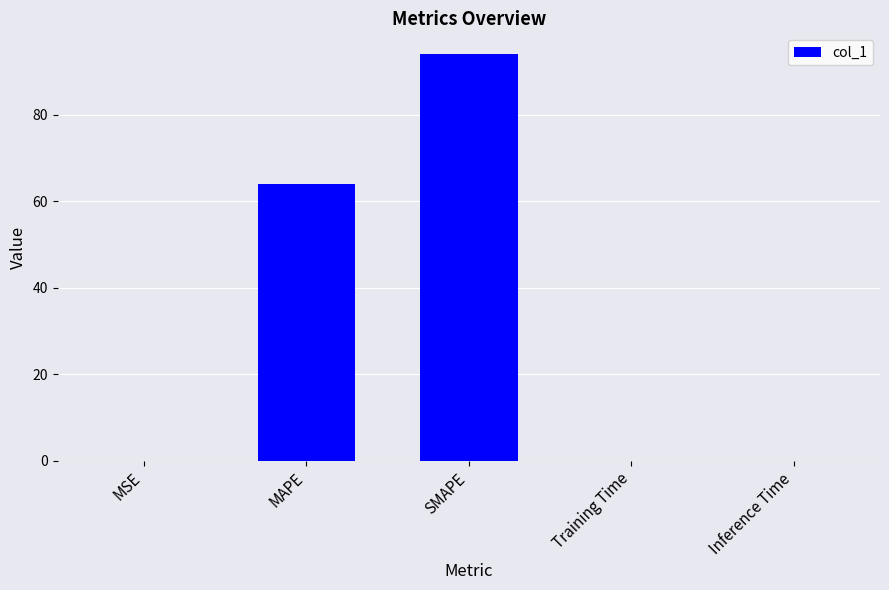

Is it true that the value at SMAPE is 58.4?

False